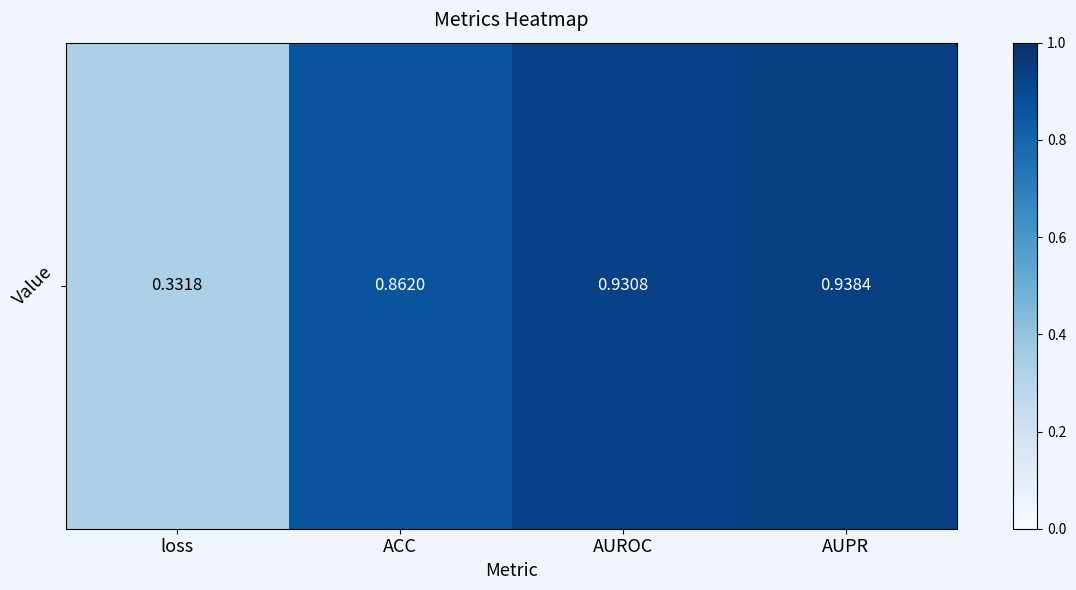

What is the maximum value shown in the chart?

0.9